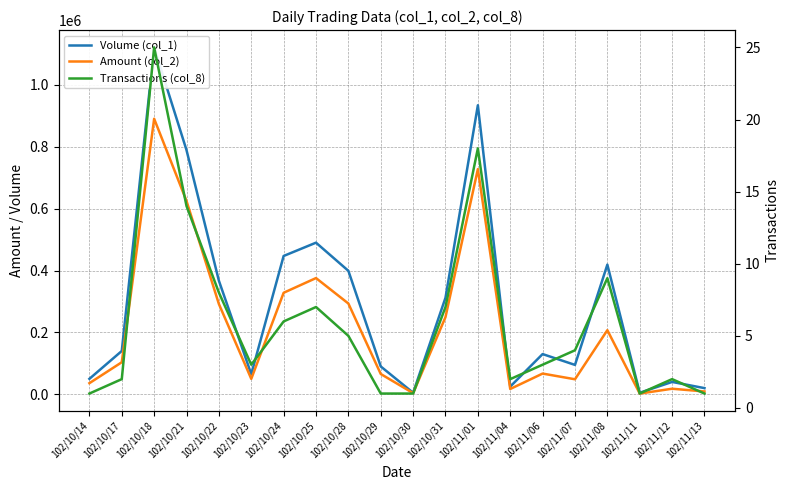

What is the minimum value for Transactions (col_8)?

1